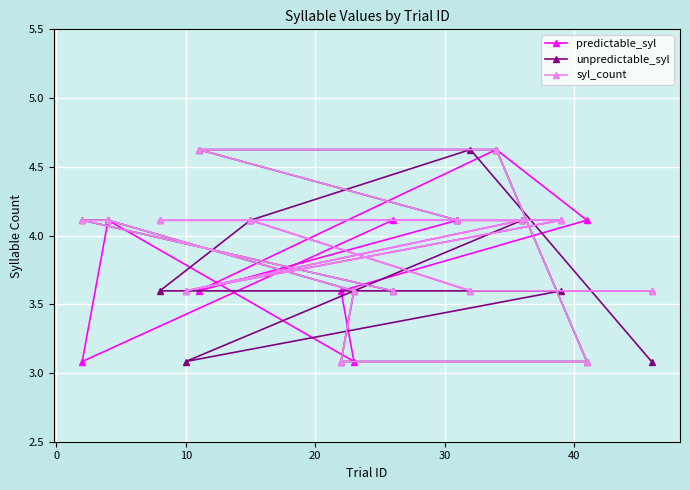

List the series in order of their overall mean, highest first.

syl_count, predictable_syl, unpredictable_syl